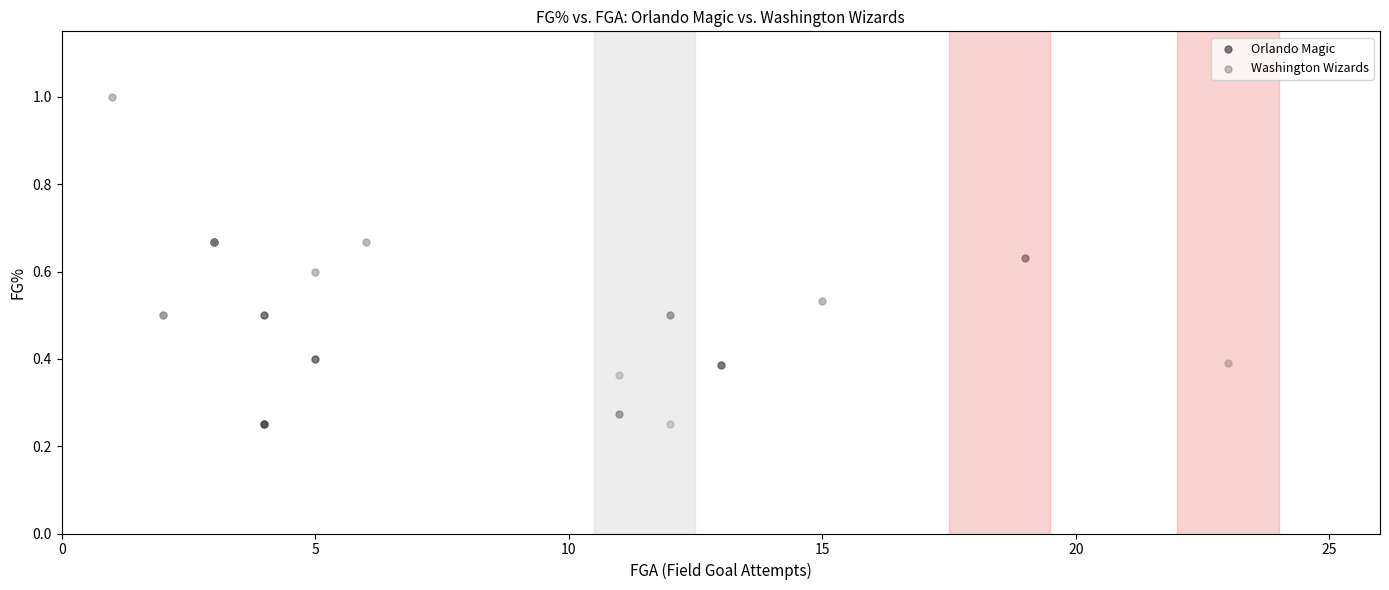

Which series contains the highest Y value?

Washington Wizards